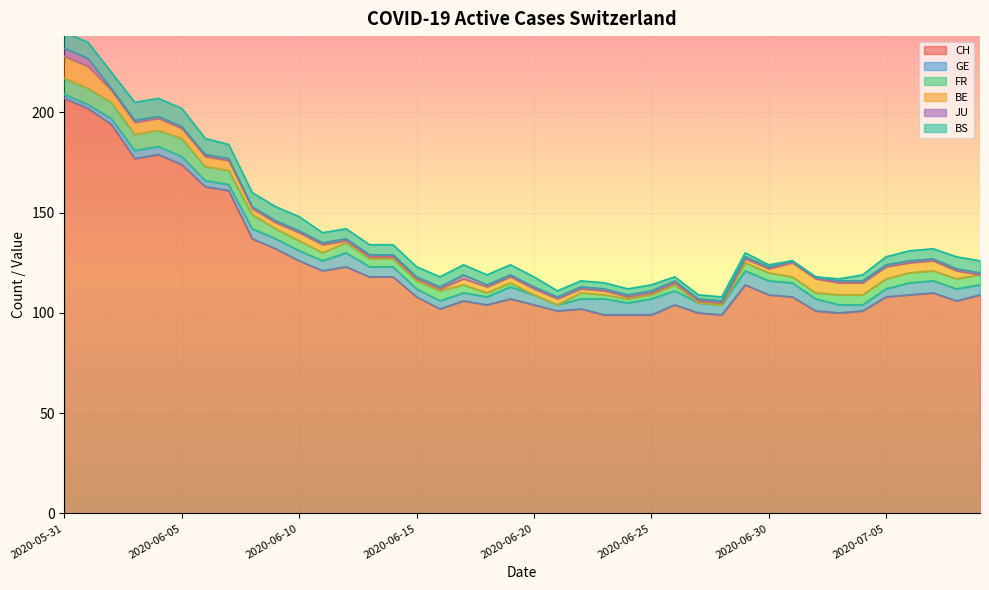

Is it true that BE equals 2 at 2020-06-12?

False